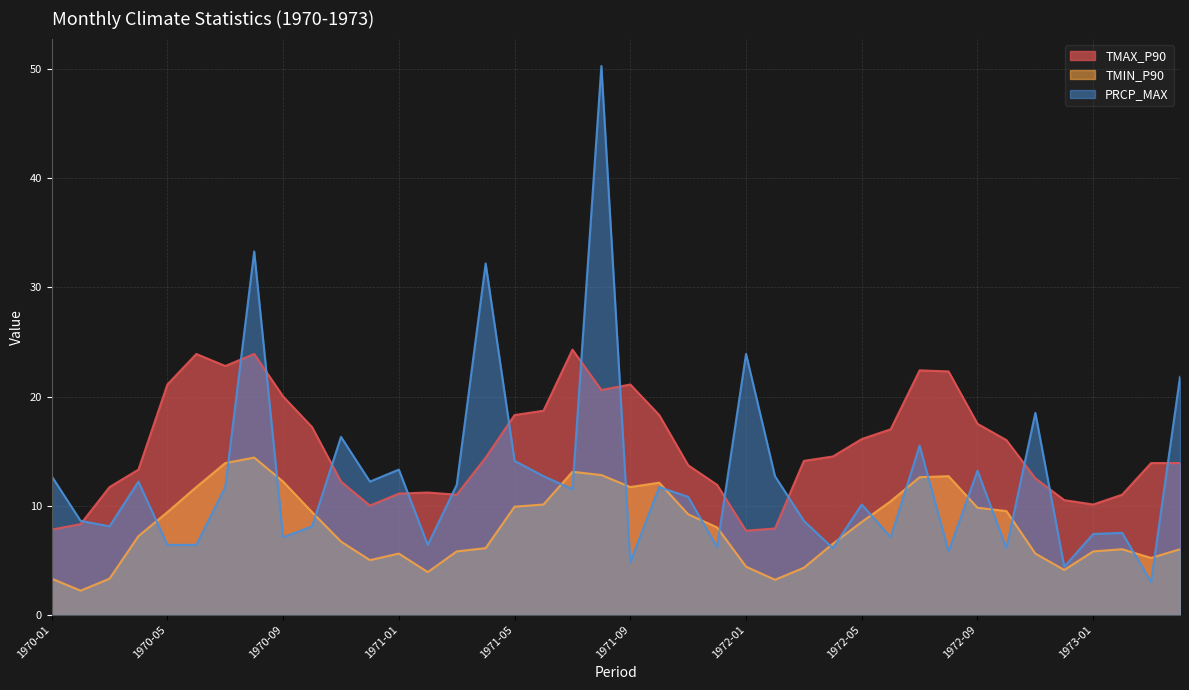

Reading left to right, what are all the values shown in this chart?

TMAX_P90: 7.8	8.3	11.7	13.3	21.1	23.9	22.8	23.9	20.0	17.2	12.2	10.0	11.1	11.2	11.0	14.4	18.3	18.7	24.3	20.6	21.1	18.3	13.7	11.9	7.7	7.9	14.1	14.5	16.1	17.0	22.4	22.3	17.5	16.0	12.5	10.5	10.1	11.0	13.9	13.9
TMIN_P90: 3.3	2.2	3.3	7.2	9.4	11.7	13.9	14.4	12.2	9.4	6.7	5.0	5.6	3.9	5.8	6.1	9.9	10.1	13.1	12.8	11.7	12.1	9.2	8.0	4.4	3.2	4.3	6.5	8.5	10.4	12.6	12.7	9.8	9.5	5.6	4.1	5.8	6.0	5.2	6.0
PRCP_MAX: 12.7	8.6	8.1	12.2	6.4	6.4	11.7	33.3	7.1	8.1	16.3	12.2	13.3	6.4	11.9	32.2	14.1	12.7	11.5	50.3	4.8	11.7	10.8	6.2	23.9	12.7	8.6	6.1	10.1	7.1	15.5	5.8	13.2	6.1	18.5	4.4	7.4	7.5	3.0	21.8